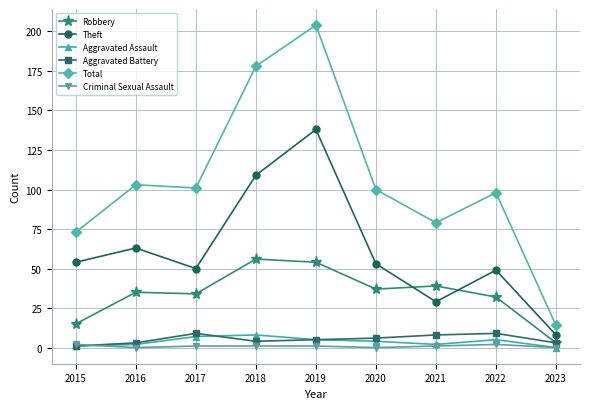

What is the difference between the second highest and minimum values in the Robbery series?

51